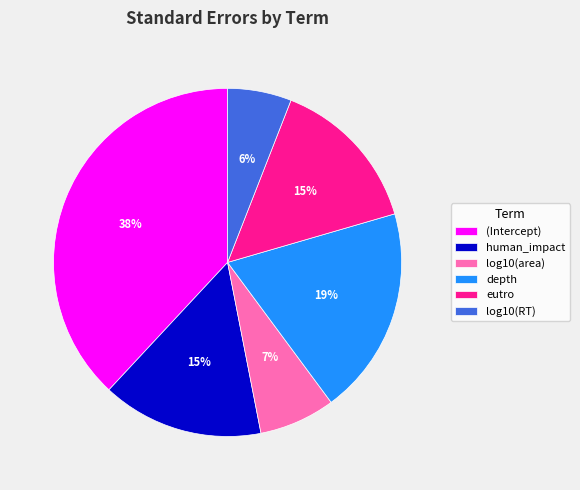

How many segments does this pie chart have?

6